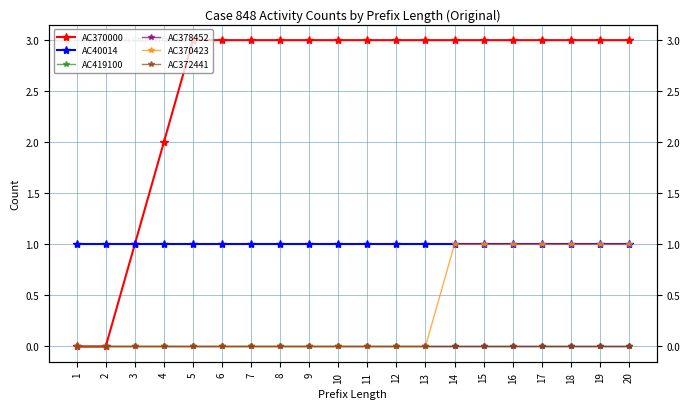

Reading left to right, what are all the values shown in this chart?

AC370000: 0	0	1	2	3	3	3	3	3	3	3	3	3	3	3	3	3	3	3	3
AC40014: 1	1	1	1	1	1	1	1	1	1	1	1	1	1	1	1	1	1	1	1
AC419100: 0	0	0	0	0	0	0	0	0	0	0	0	0	0	0	0	0	0	0	0
AC378452: 0	0	0	0	0	0	0	0	0	0	0	0	0	0	0	0	0	0	0	0
AC370423: 0	0	0	0	0	0	0	0	0	0	0	0	0	1	1	1	1	1	1	1
AC372441: 0	0	0	0	0	0	0	0	0	0	0	0	0	0	0	0	0	0	0	0